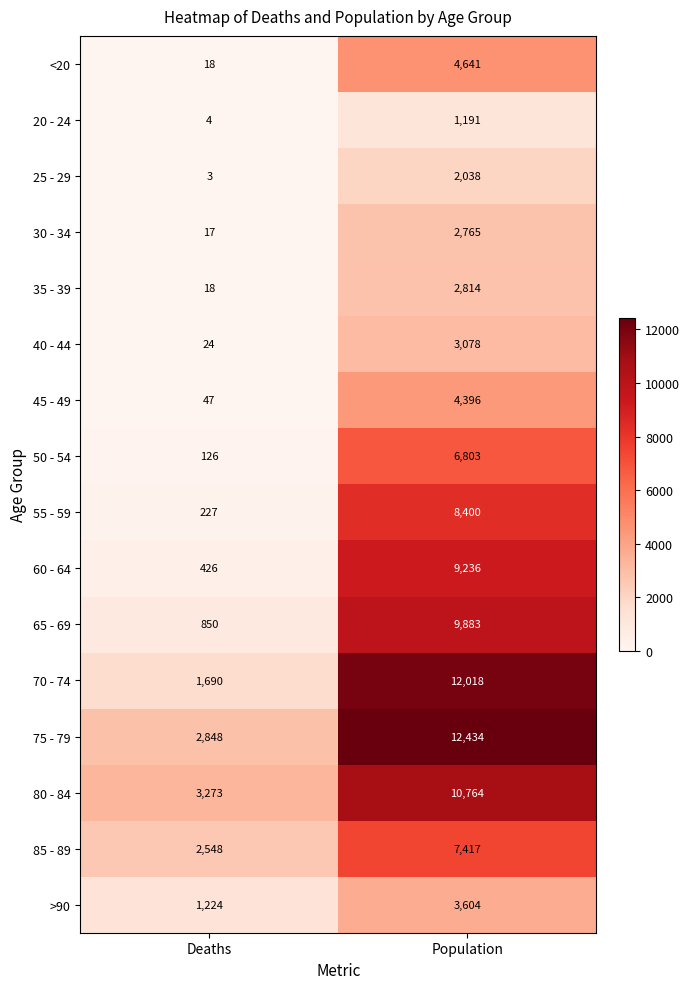

Which series has the largest total across all categories?

75 - 79